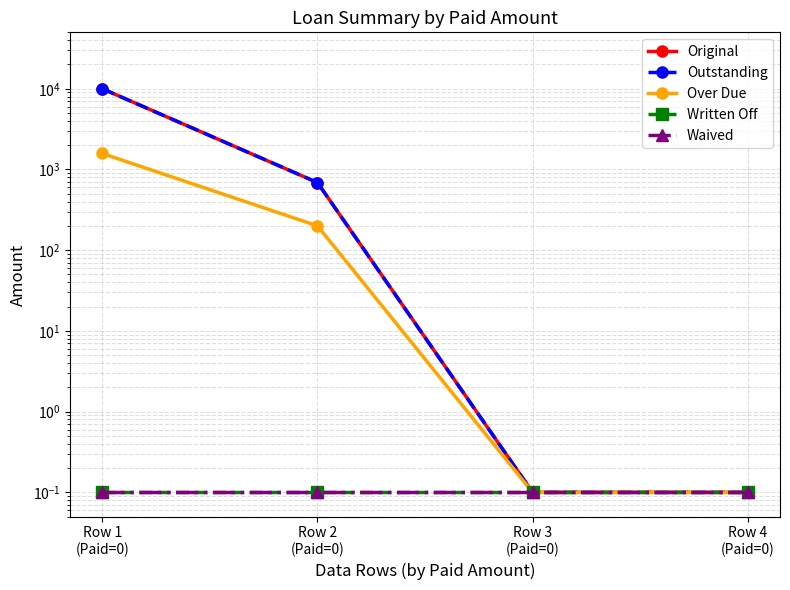

The Waived series shows 0.1 at Row 2
(Paid=0). True or false?

True